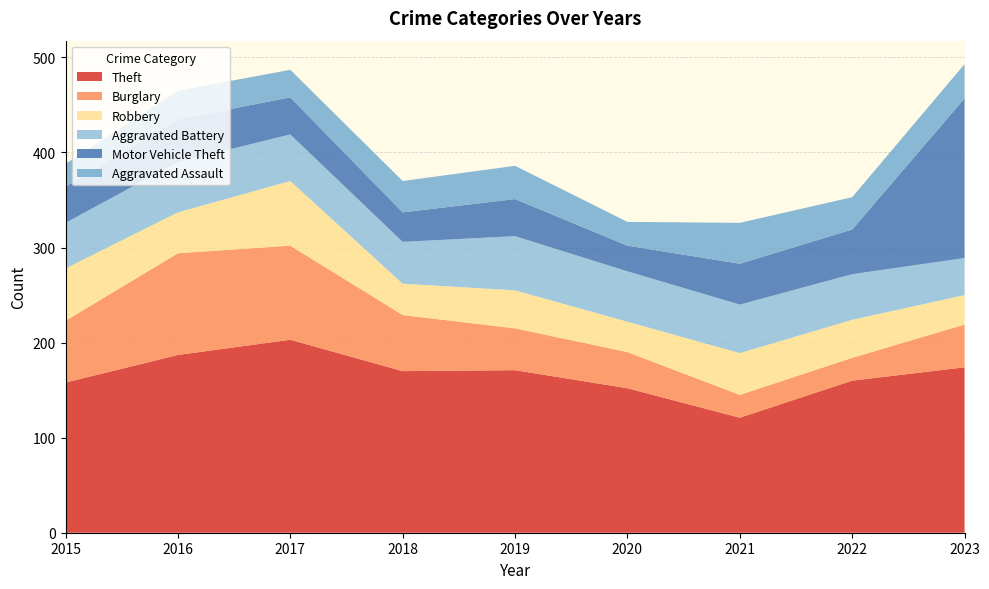

Reading left to right, transcribe all the data shown in this chart.

Theft: 158	187	203	170	171	152	121	160	174
Burglary: 65	107	99	59	44	38	24	24	45
Robbery: 55	43	68	33	40	32	44	40	31
Aggravated Battery: 48	53	49	44	57	53	51	48	39
Motor Vehicle Theft: 38	45	39	31	39	27	43	47	168
Aggravated Assault: 24	30	29	33	35	25	43	34	36